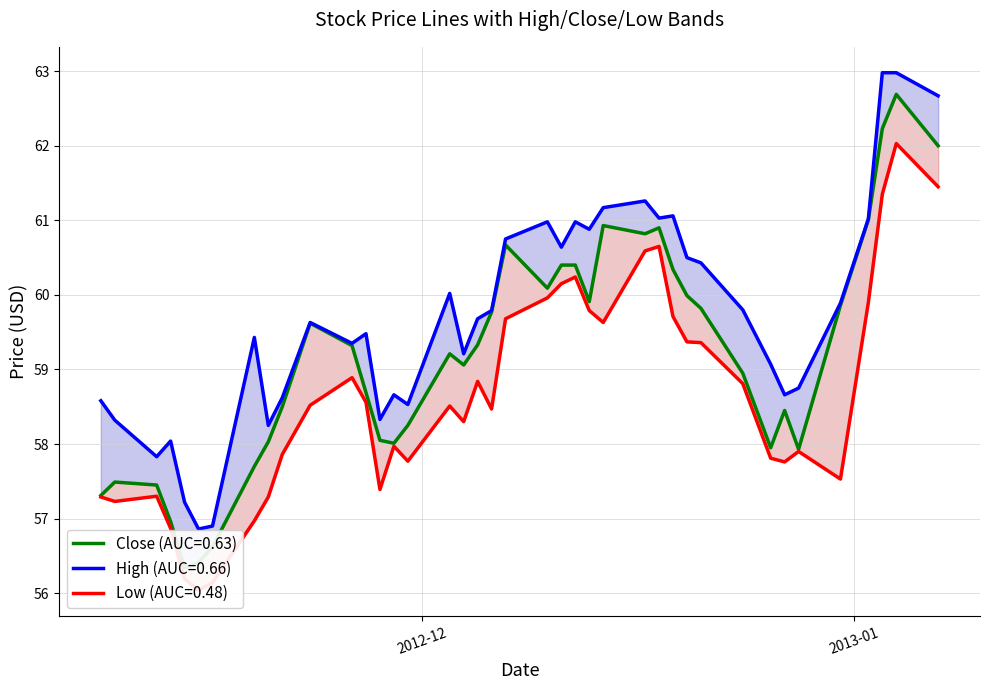

What is the difference between the second highest and minimum values in the Low series?

5.4